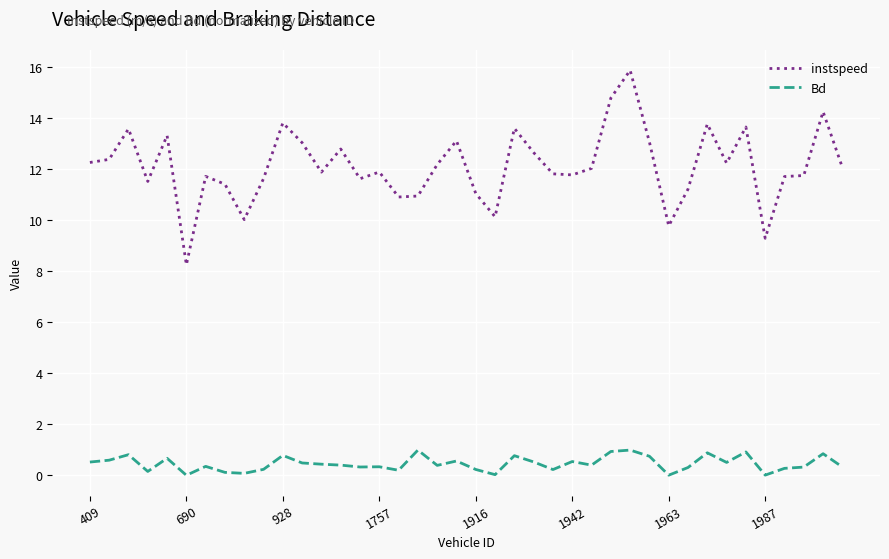

How many lines are shown in the chart?

2